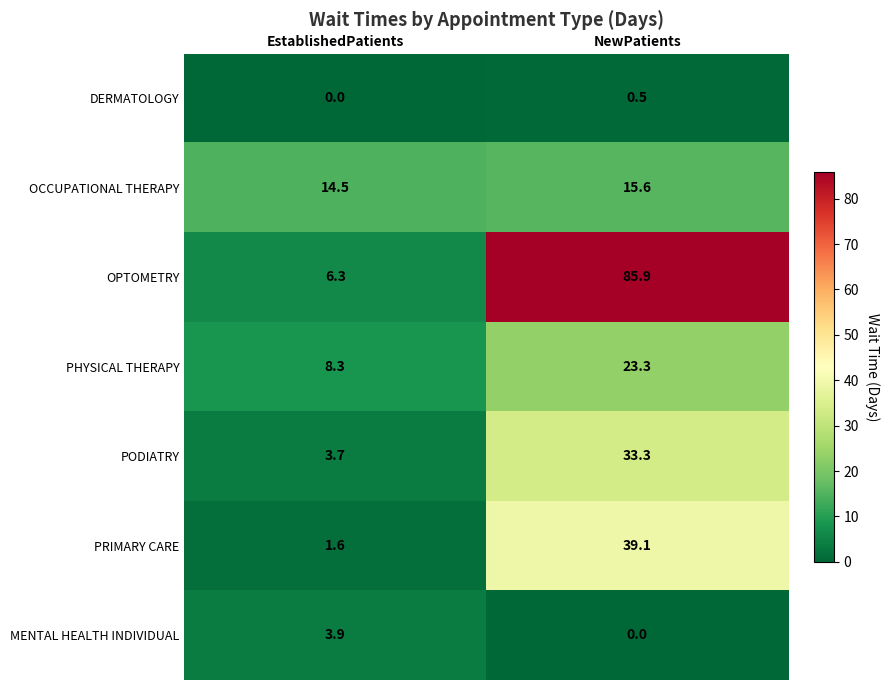

What is the difference between the highest and lowest values at EstablishedPatients?

14.5